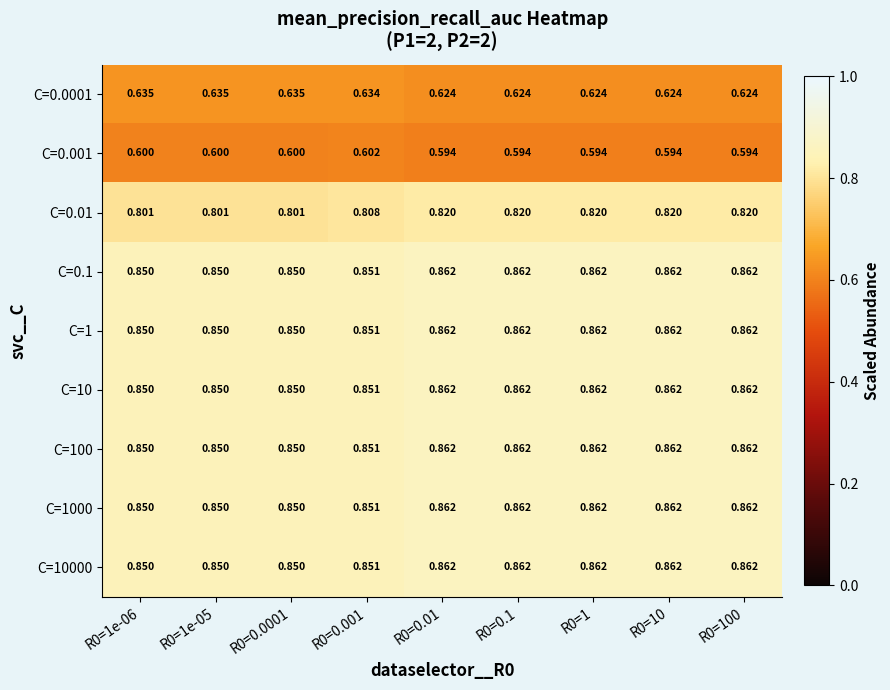

Is the value of C=1 at R0=100 greater than the value of C=10000 at R0=0.0001?

Yes